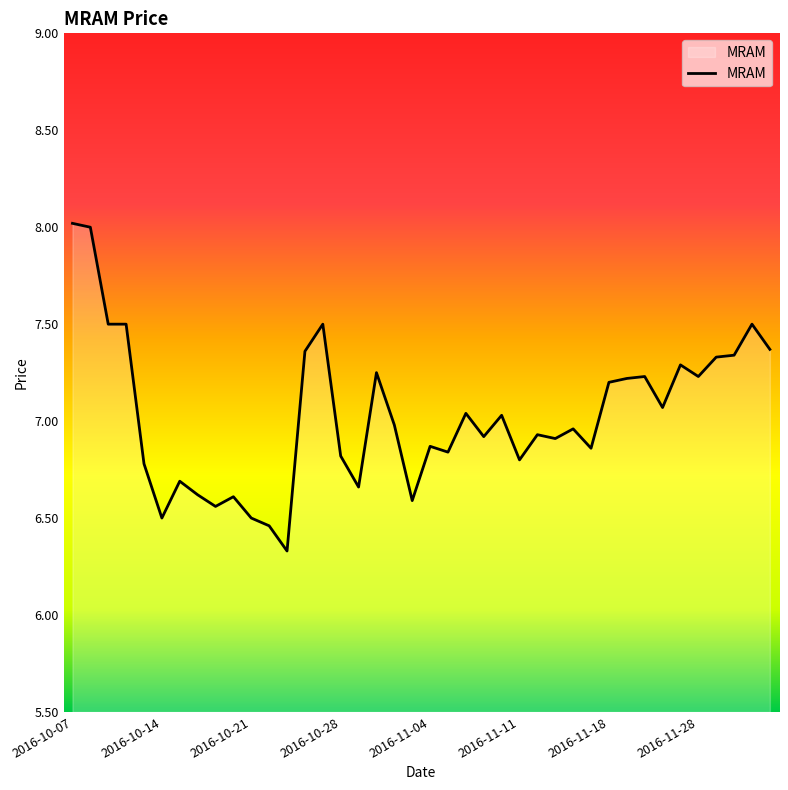

What is the maximum value shown in the chart?

8.0